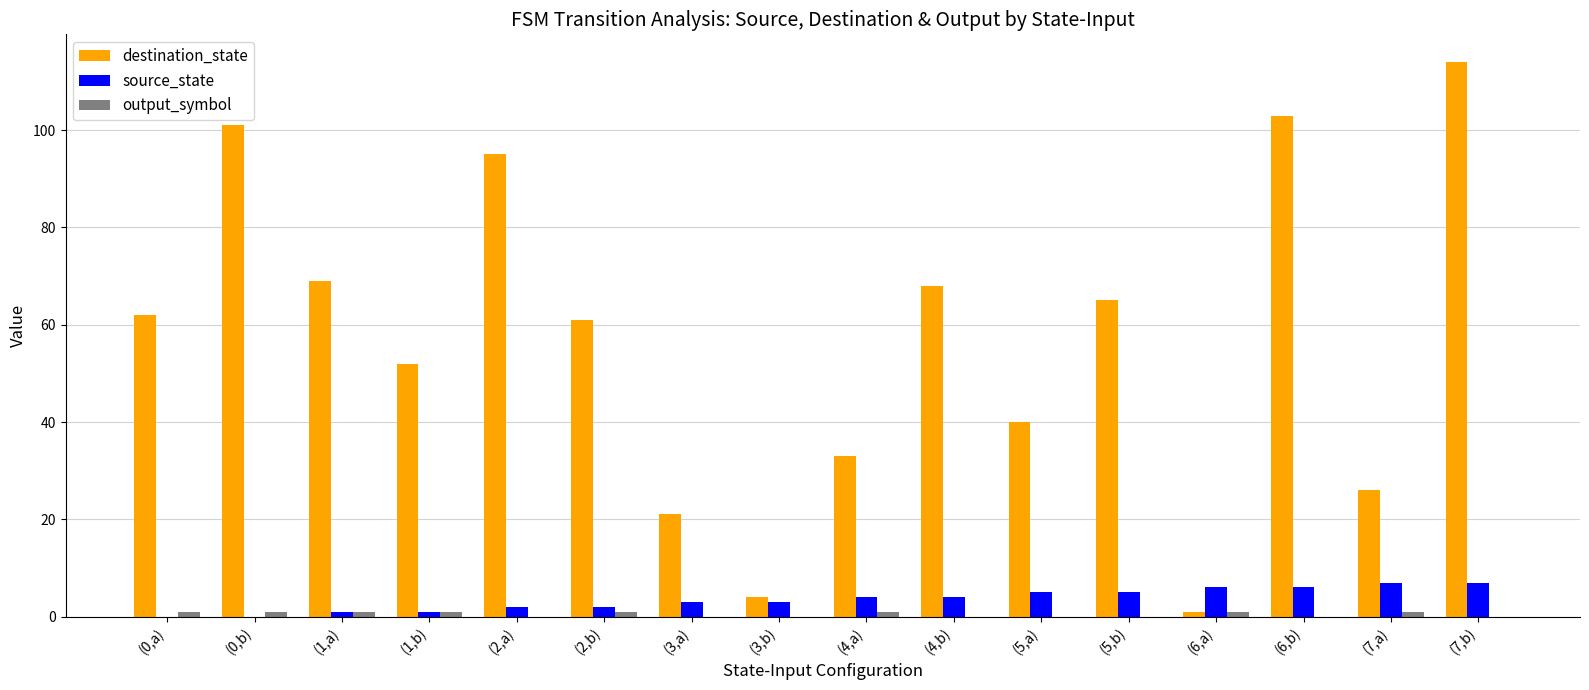

At which category is the sum across all series the highest?

(7,b)